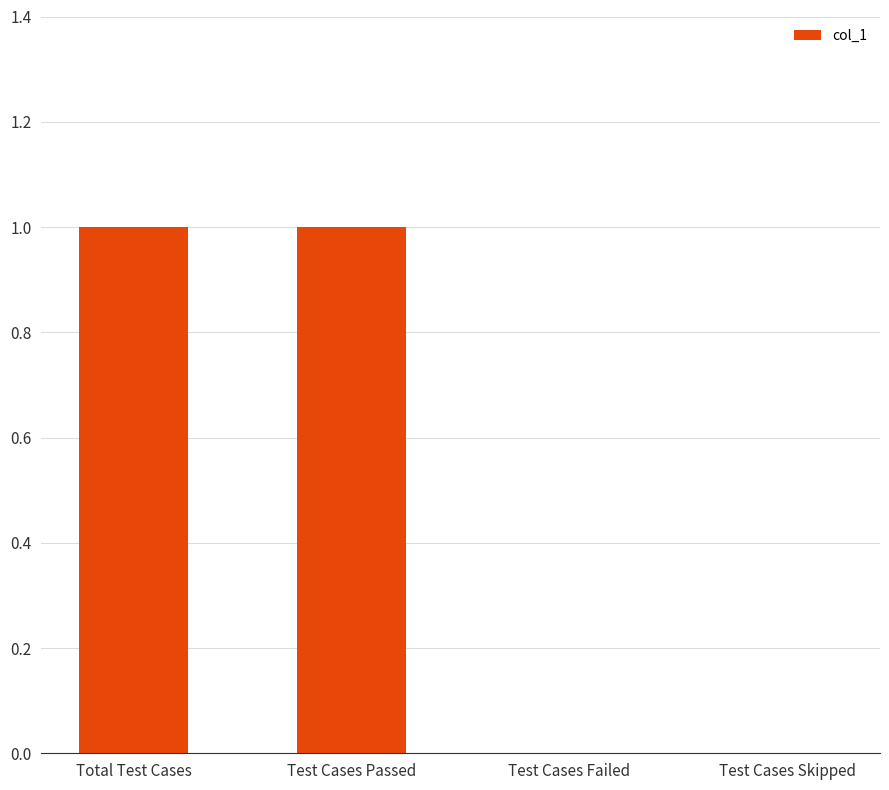

The value at Test Cases Failed is 0. True or false?

True